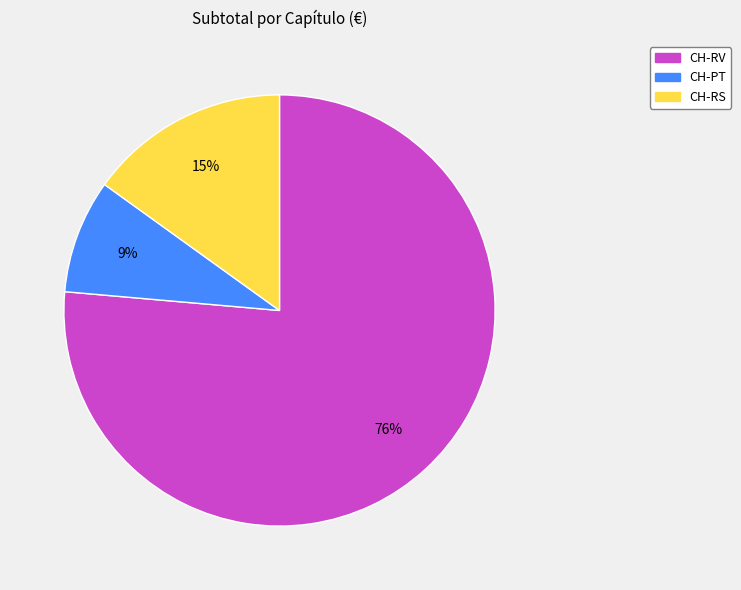

Do CH-RV and CH-PT together represent more than half of the pie?

Yes